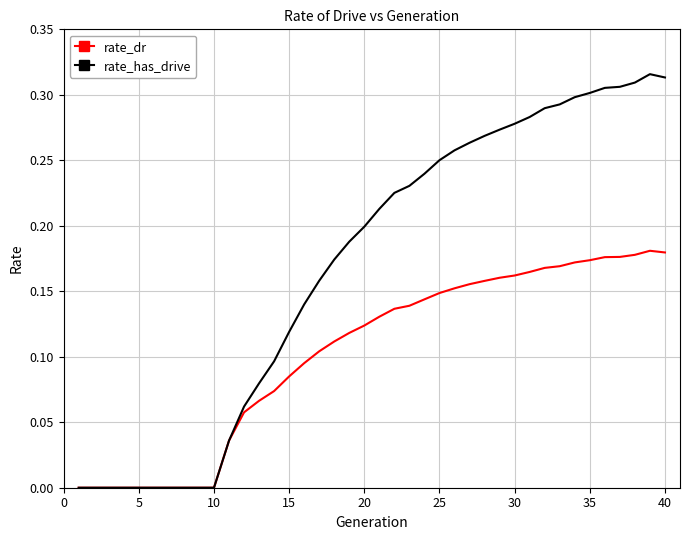

Which series has the largest total across all categories?

rate_has_drive